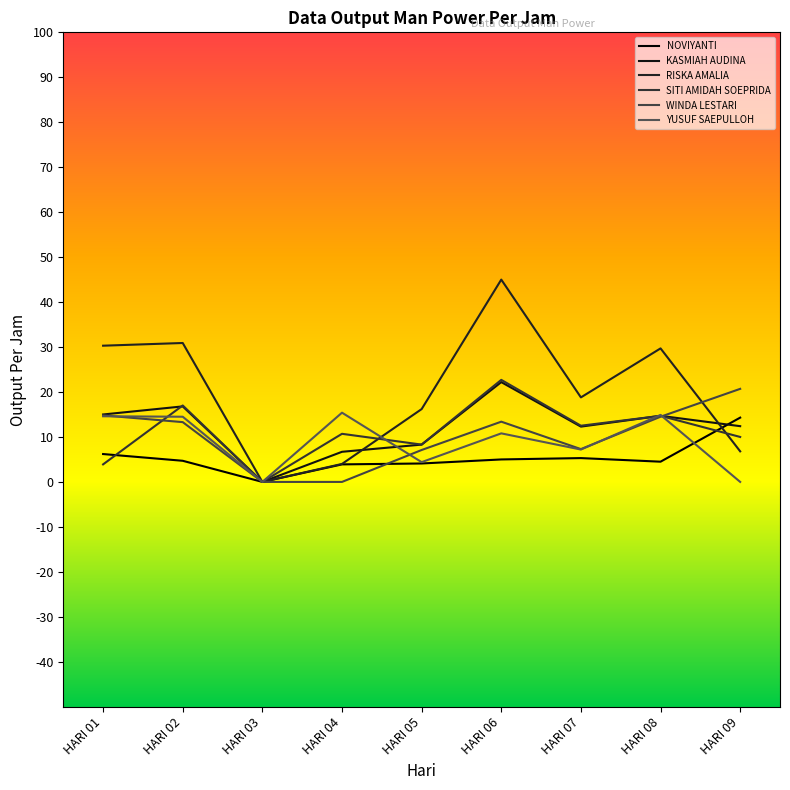

At HARI 01, list the series in order from smallest to largest.

SITI AMIDAH SOEPRIDA, NOVIYANTI, YUSUF SAEPULLOH, WINDA LESTARI, KASMIAH AUDINA, RISKA AMALIA